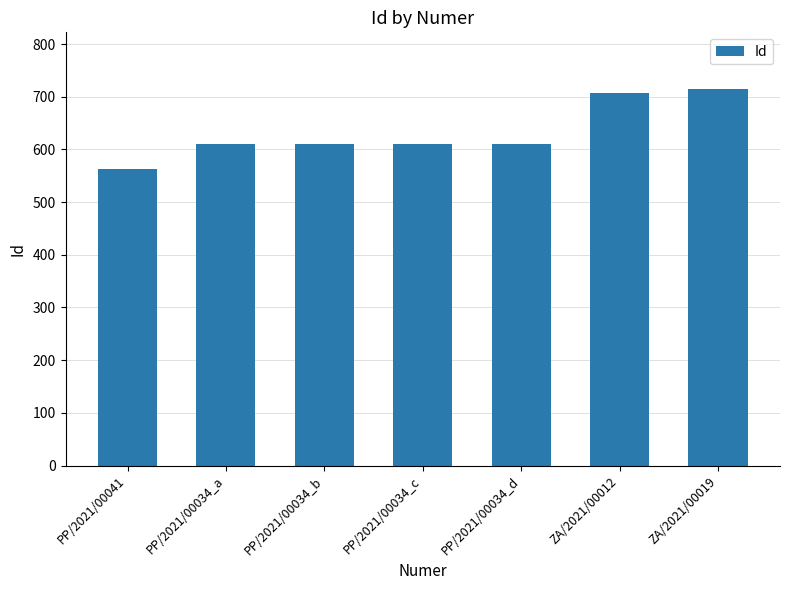

What is the label of the 6th bar from the left?

ZA/2021/00012